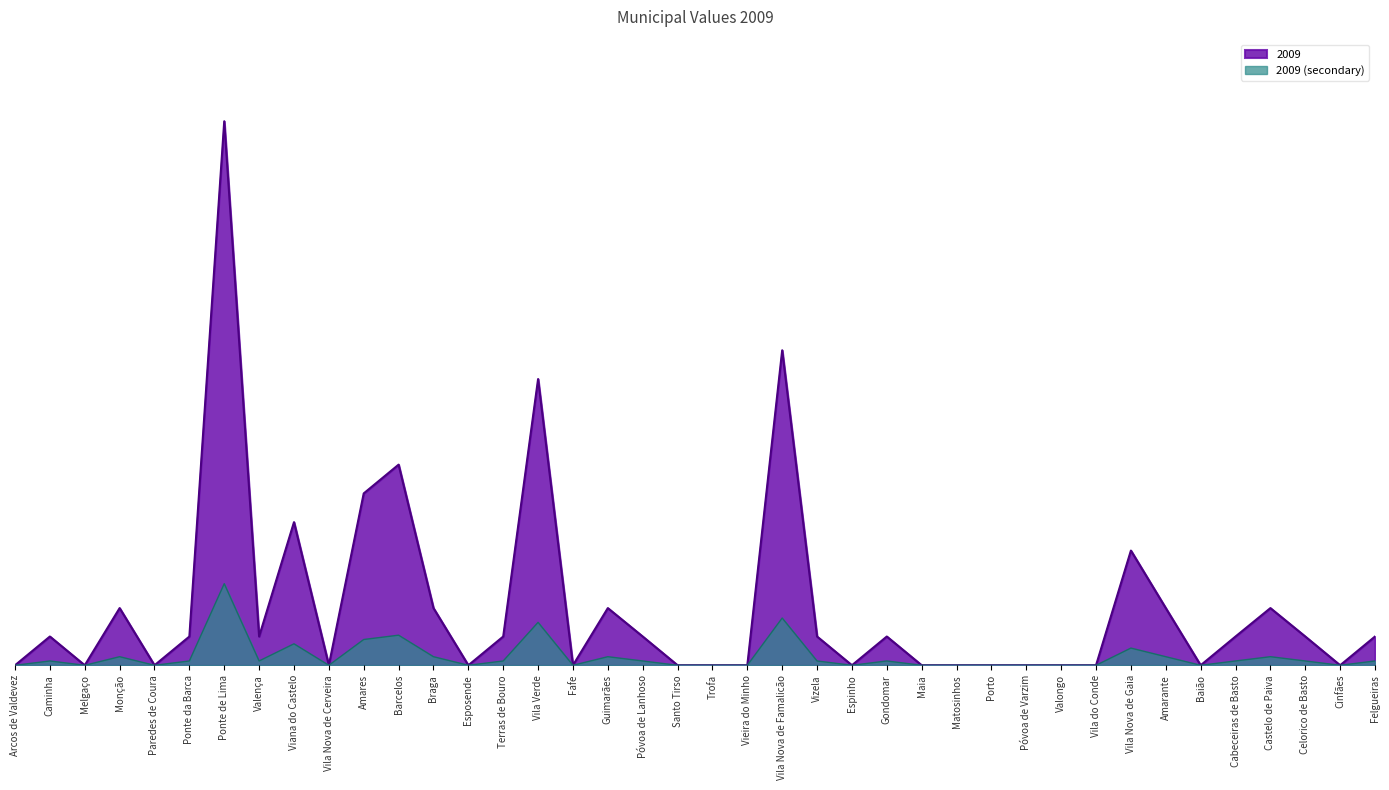

What is the sum of the values at Gondomar and Póvoa de Varzim?

82